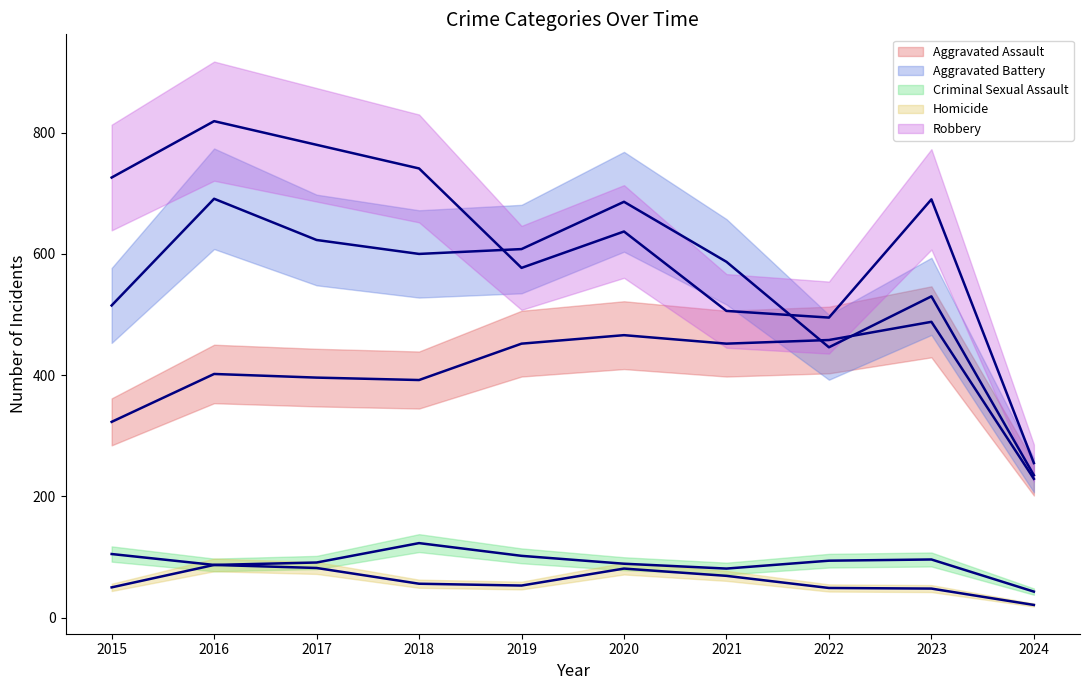

True or false: Aggravated Assault and Aggravated Battery cross at least once.

True